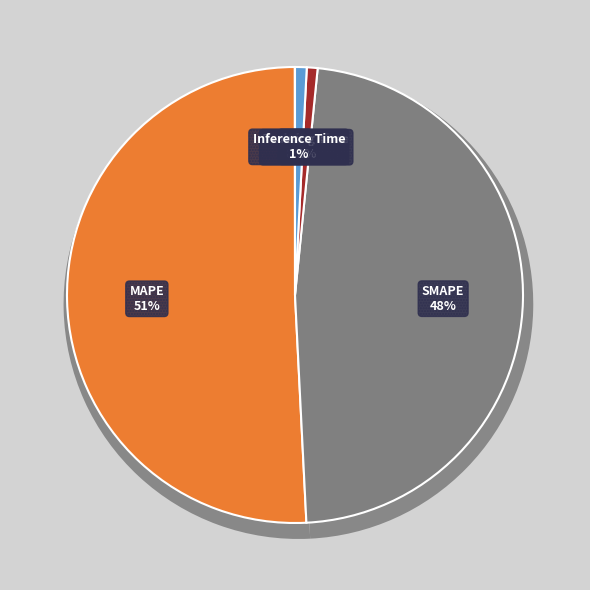

Is the sum of MAPE and Inference Time greater than half?

Yes